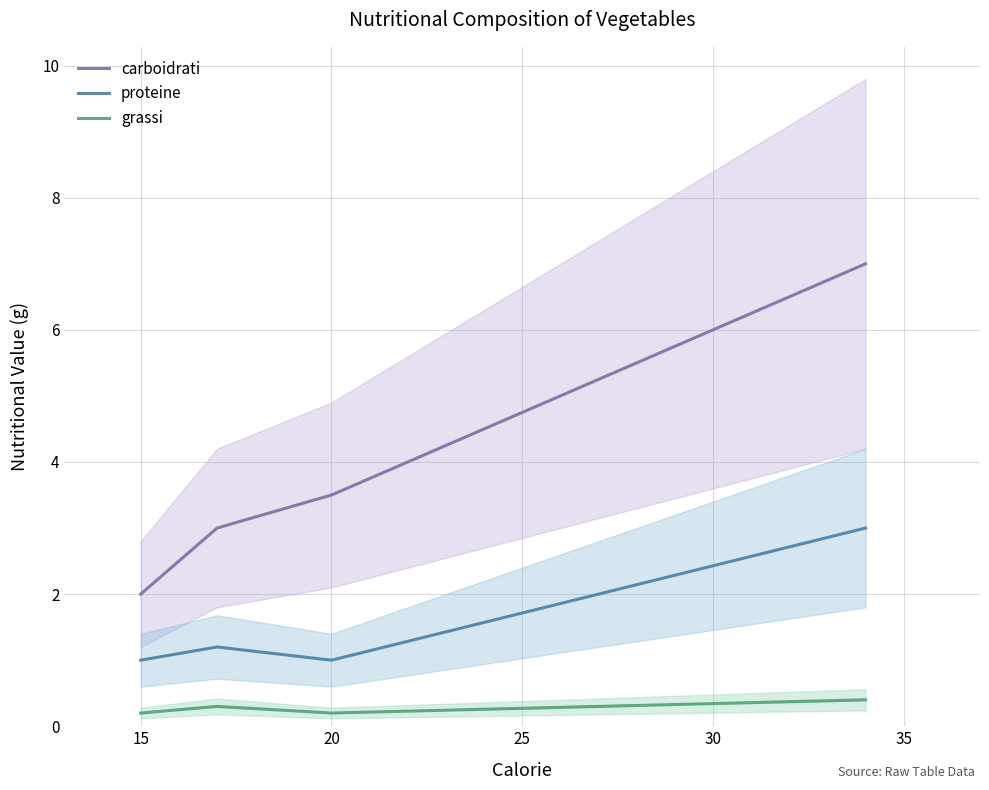

What is the minimum value for proteine?

1.0